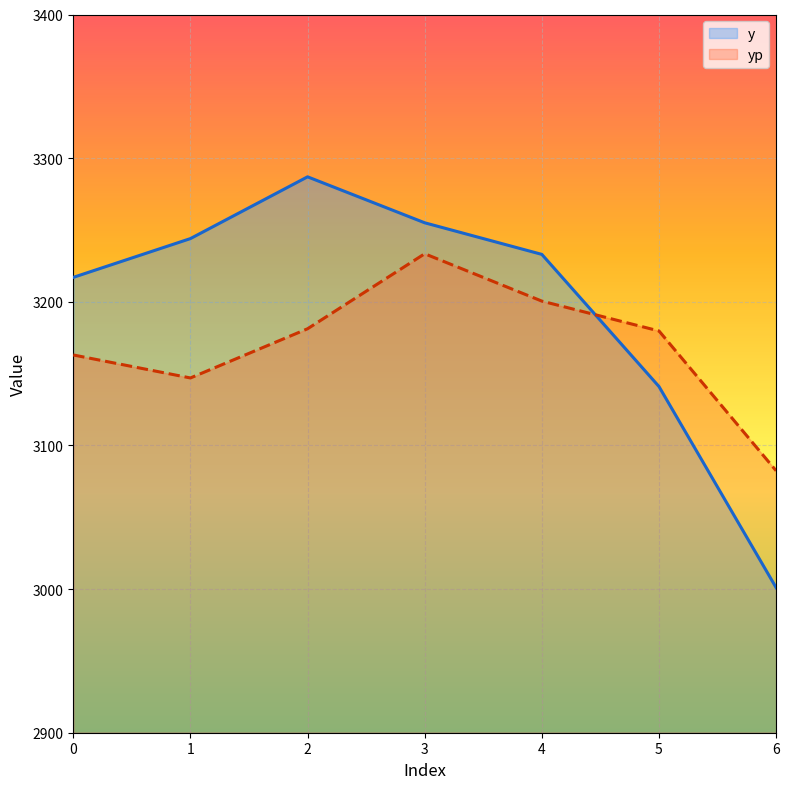

Is it true that y equals 3255.0 at 3?

True